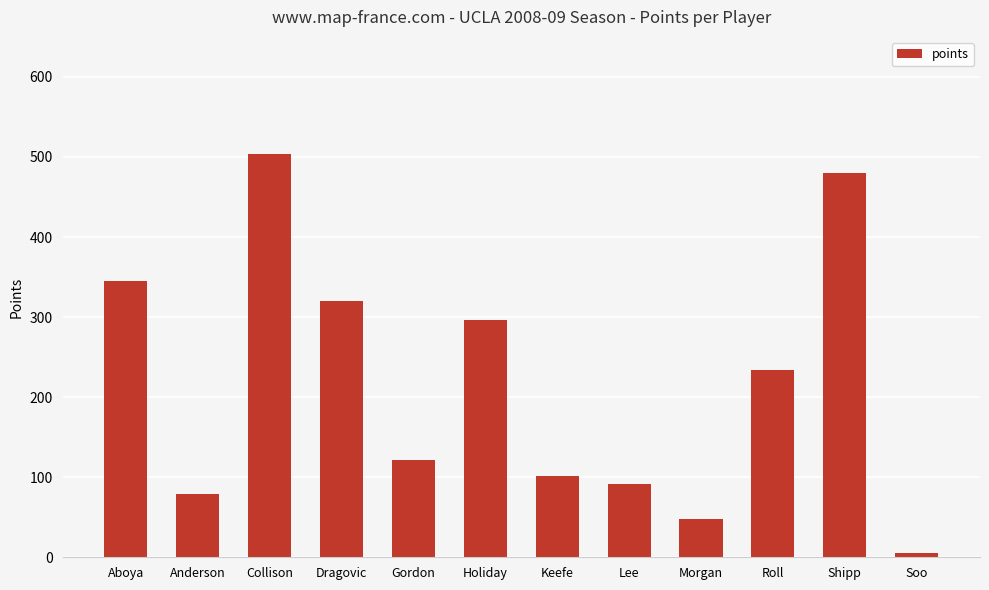

What is the minimum value shown in the chart?

5